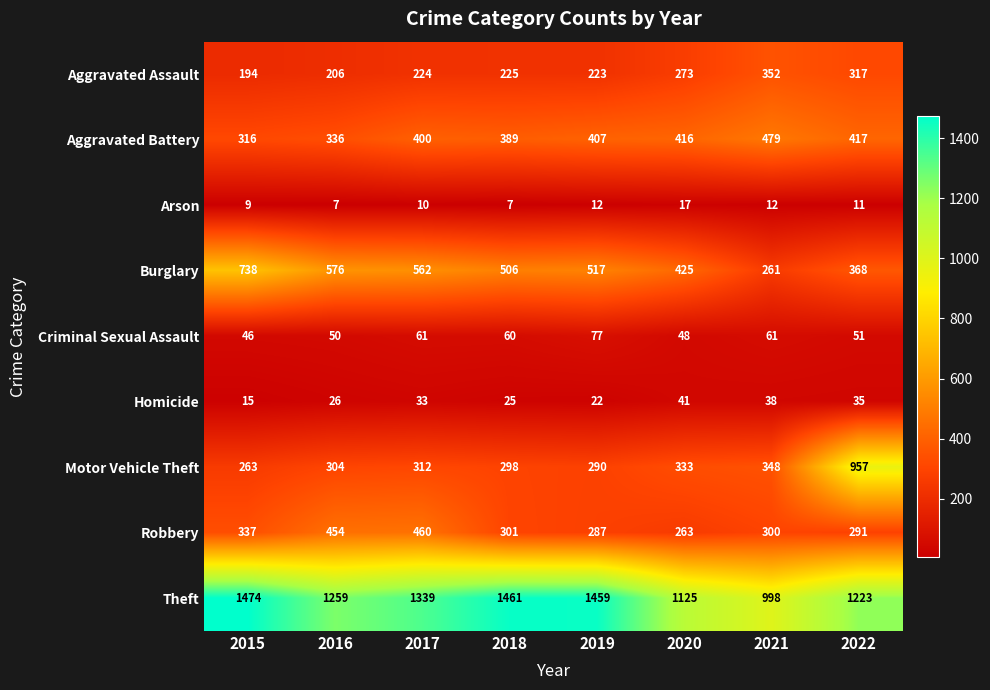

How many data points does each series have?

8